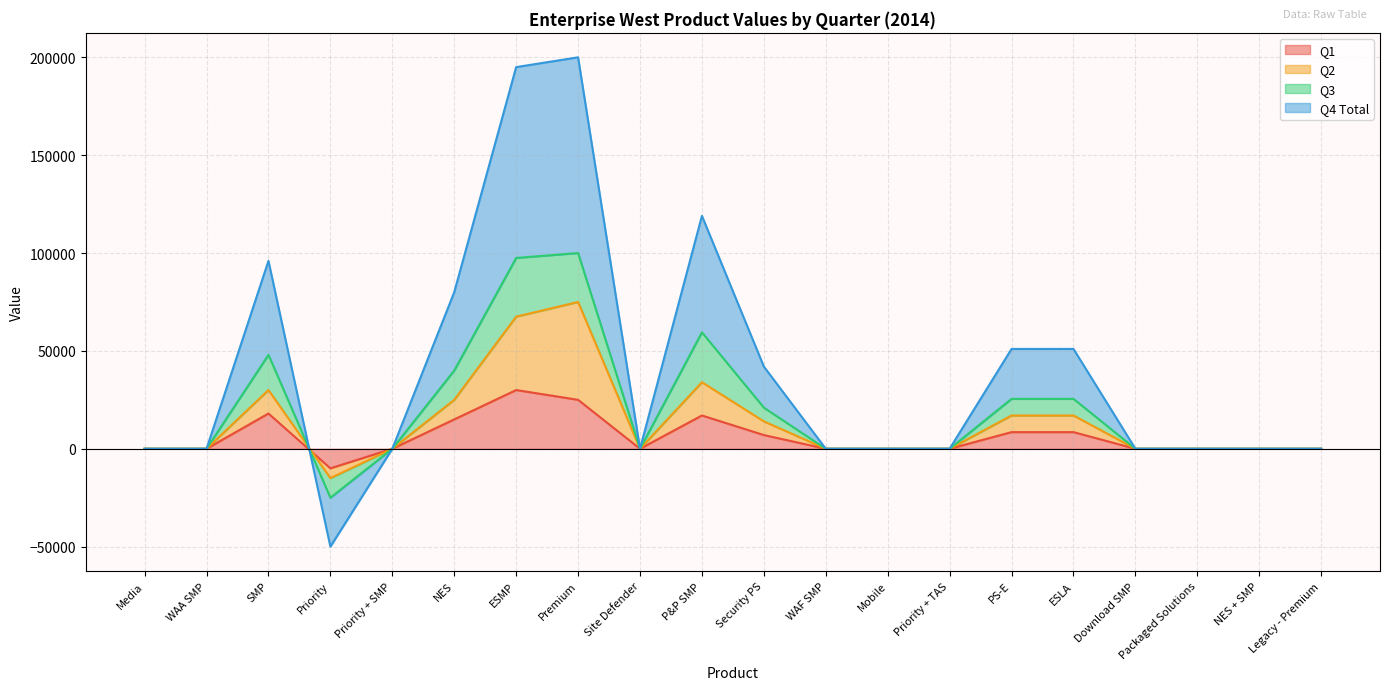

How many values in Q1 are below zero?

1